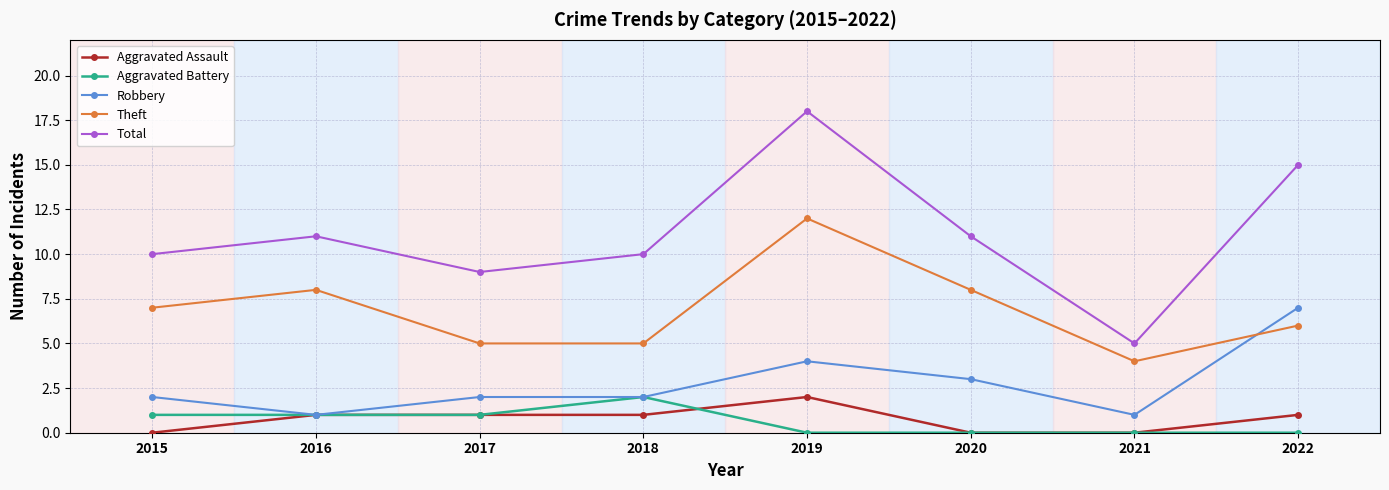

True or false: Aggravated Battery and Total cross at least once.

False